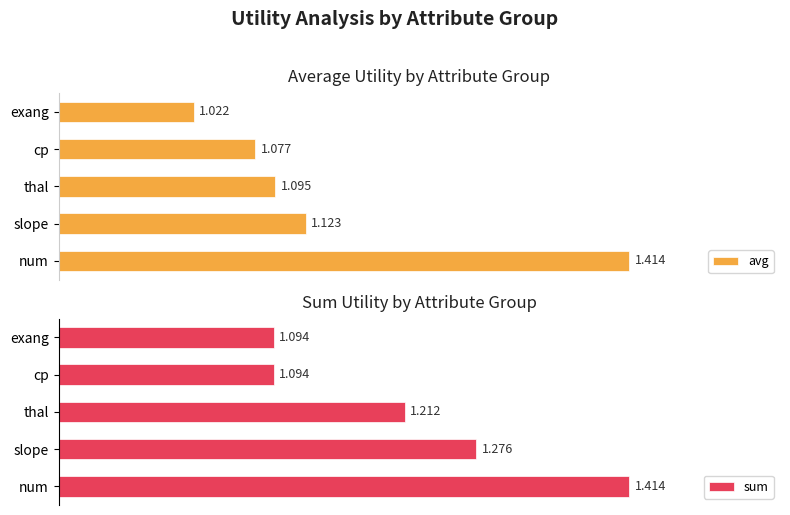

What are all the series names shown in the legend?

avg, sum